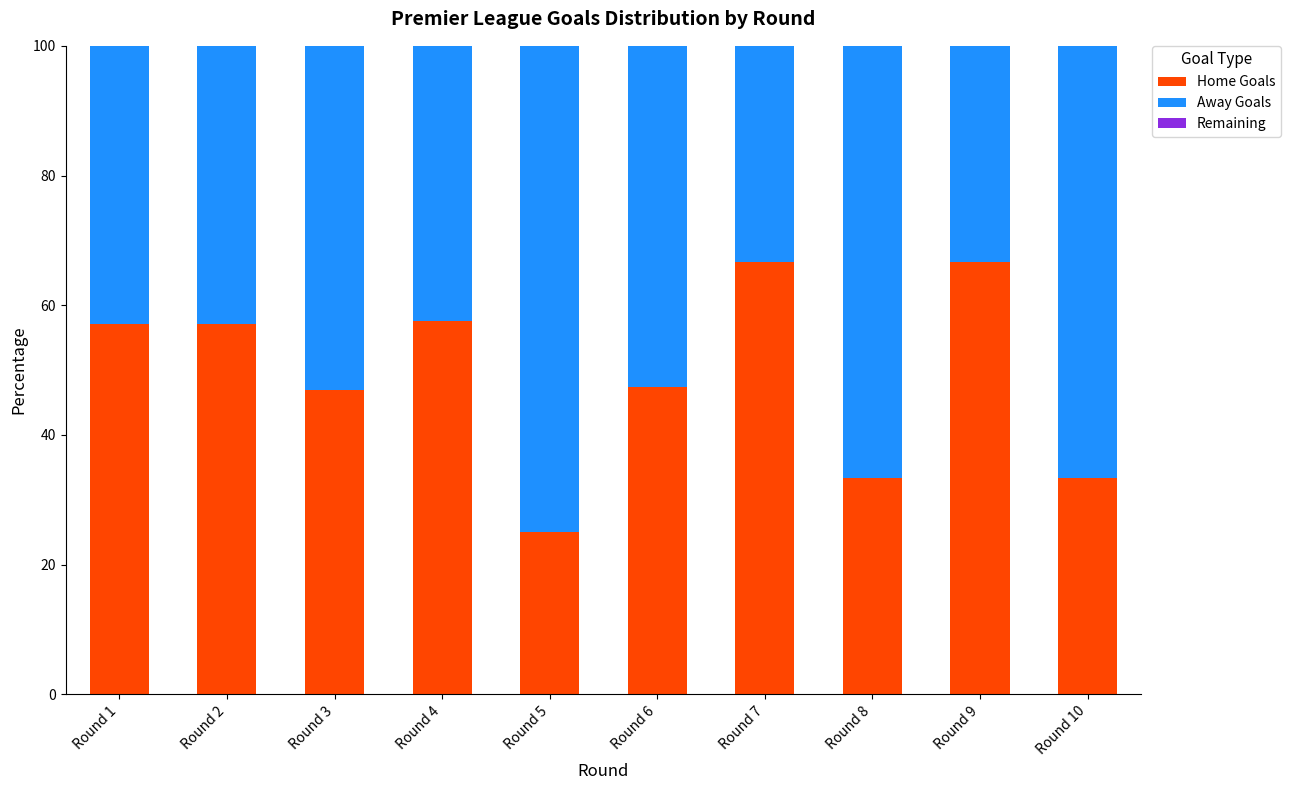

Are the bars horizontal?

No